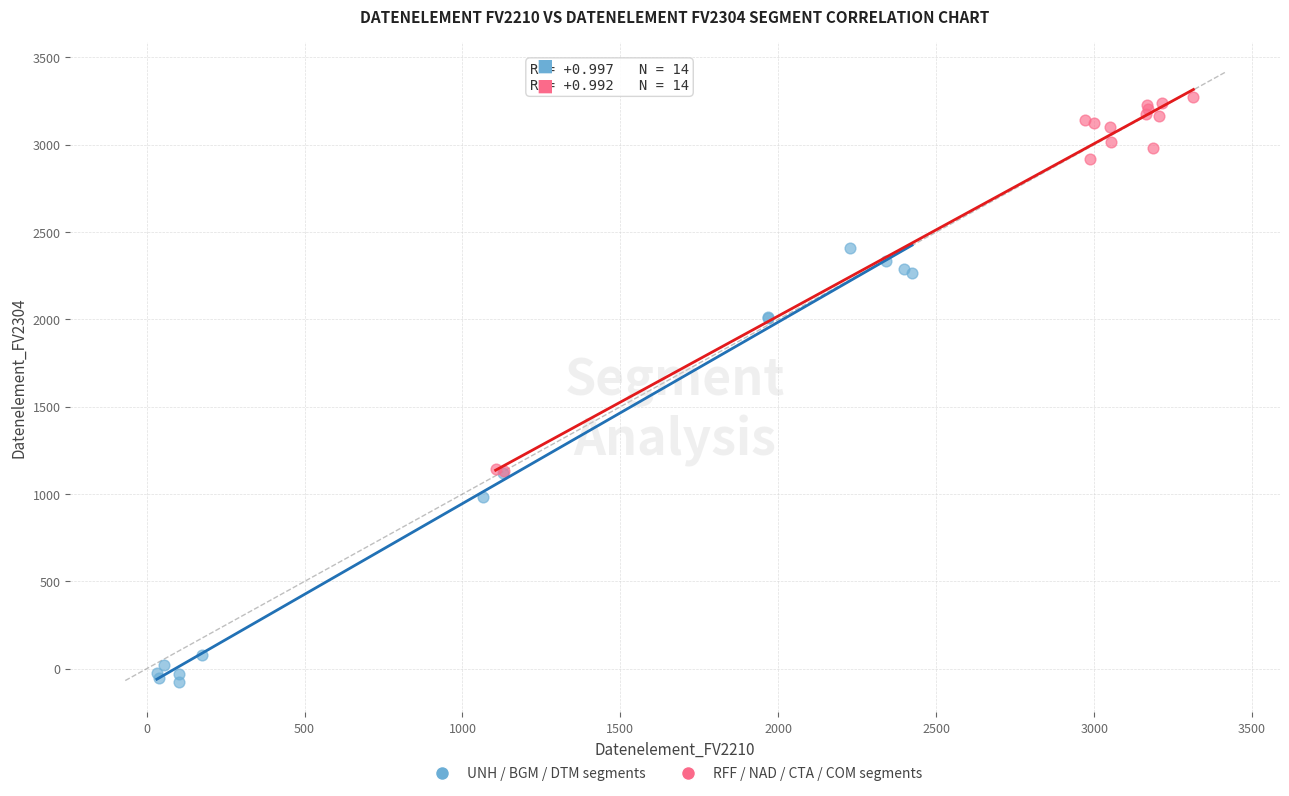

Which series contains the lowest Y value?

UNH / BGM / DTM segments